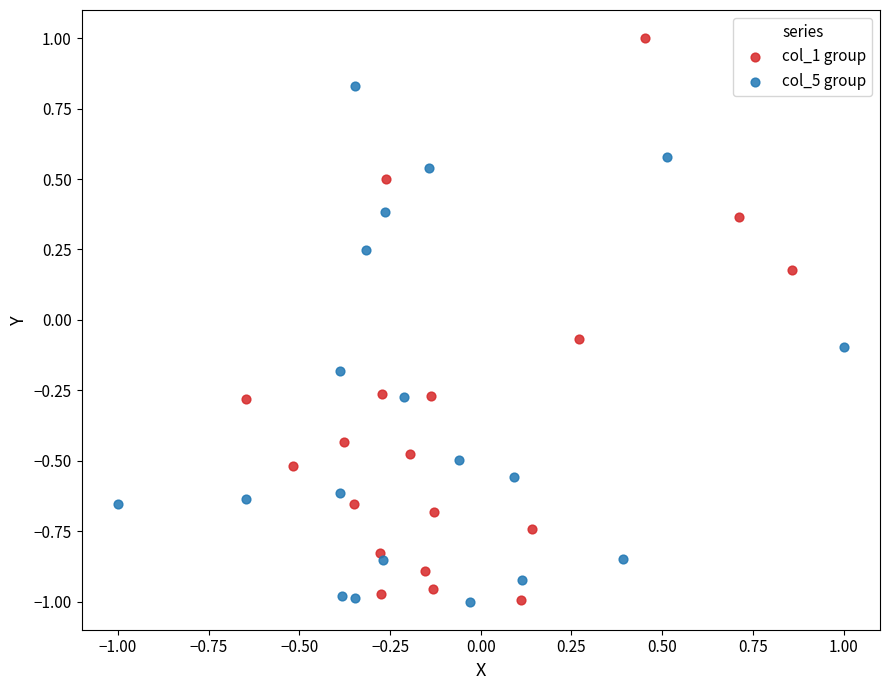

What are all the series names shown in the legend?

col_1 group, col_5 group